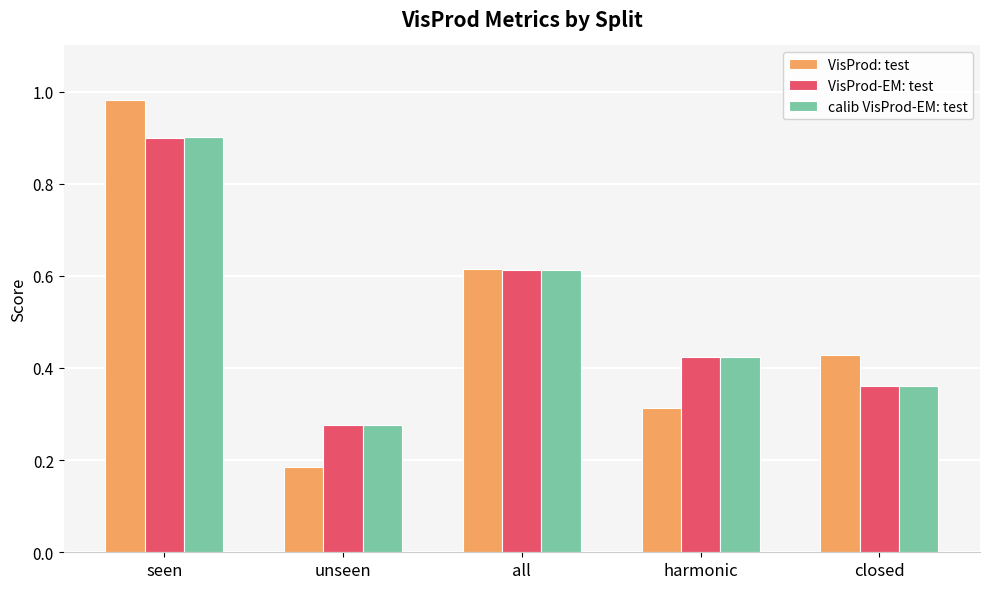

Which series changed the most between all and closed?

calib VisProd-EM: test